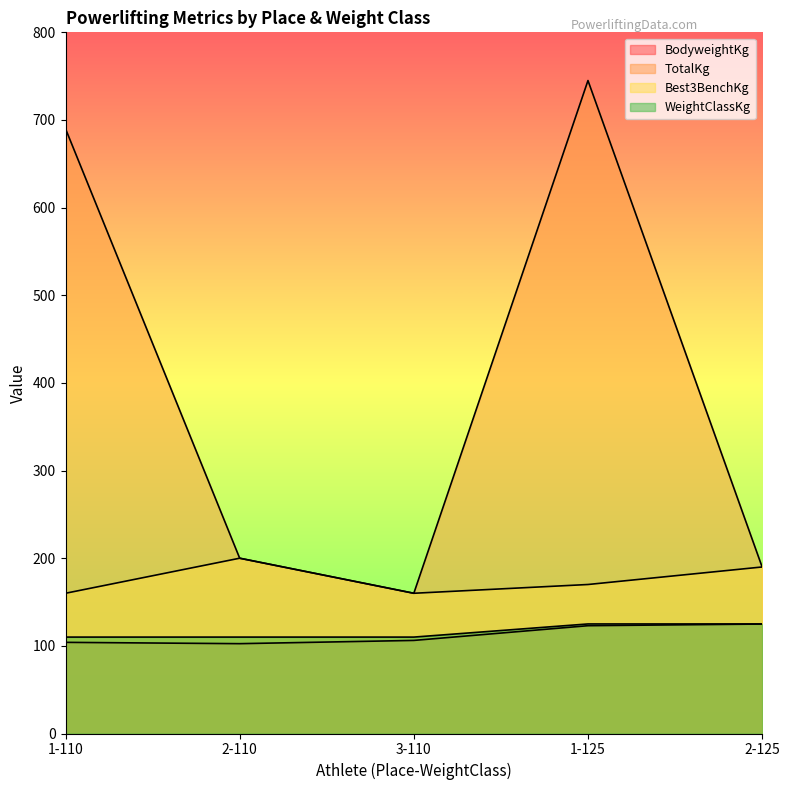

At which label does TotalKg reach its peak?

1-125